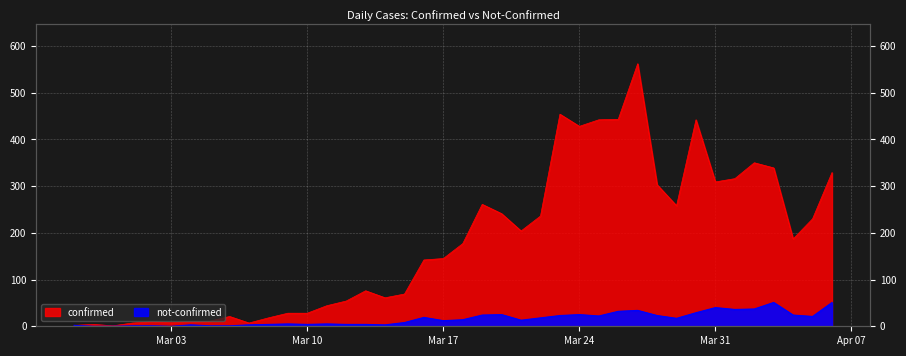

How many interior local peaks does the confirmed series have?

9